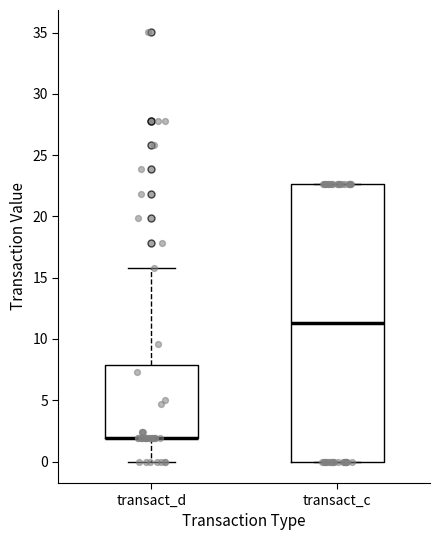

Reading left to right, transcribe this box plot: for each box, give where its median line is, the range the box spans, and where its two whiskers end, as read against the y-axis. The values are not printed on the chart, so give them approximately, as read against the axis.

transact_d: median 2.0 (drawn on the box's lower edge), box 2.0 to 8.0, whiskers 0.0 to 16.0
transact_c: median 11.5, box 0.0 to 22.5, whiskers 0.0 to 22.5